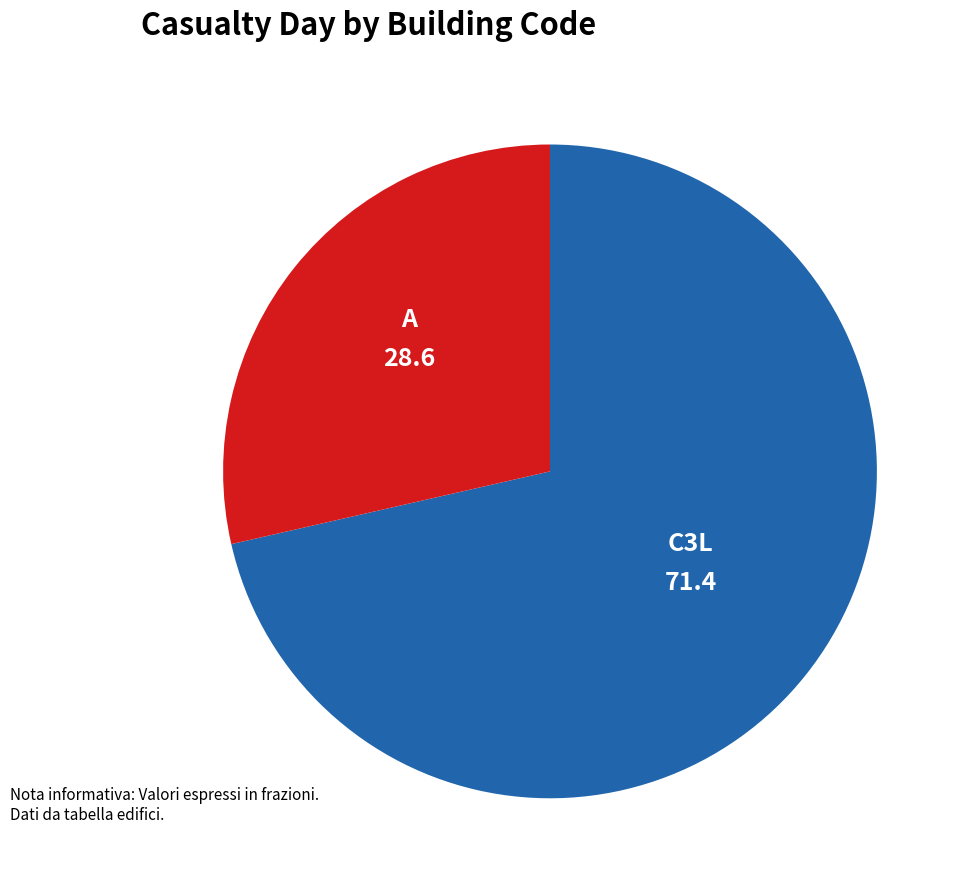

Is the sum of A and C3L greater than half?

Yes